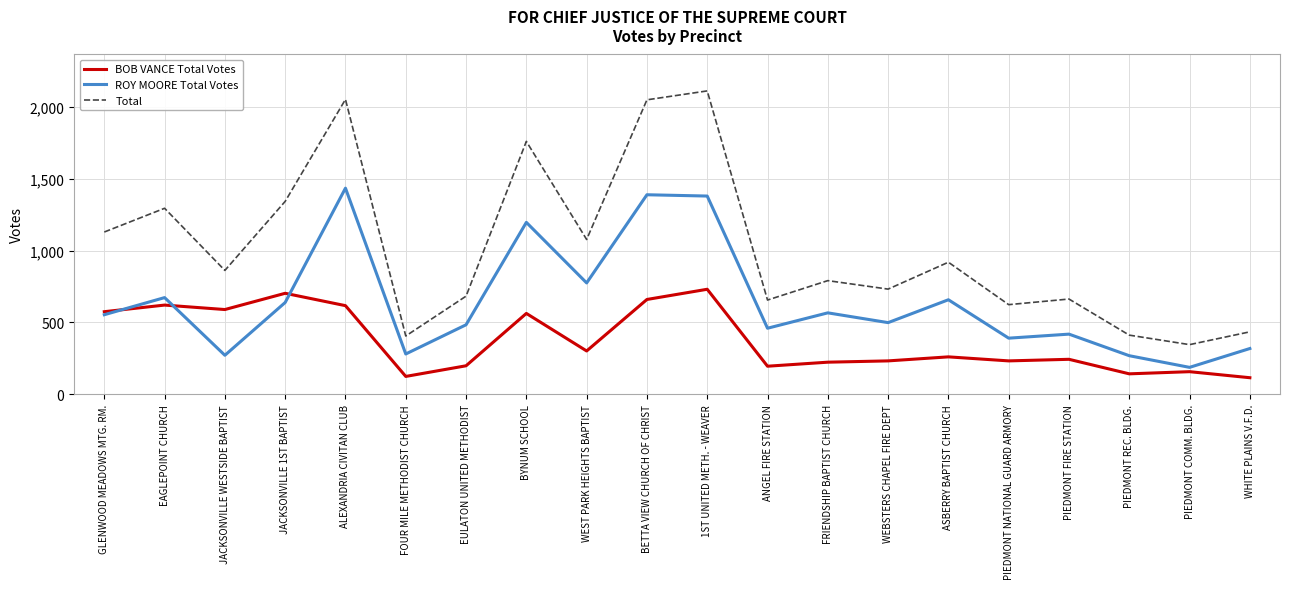

What is the difference between the second highest and second lowest values in the ROY MOORE Total Votes series?

1119